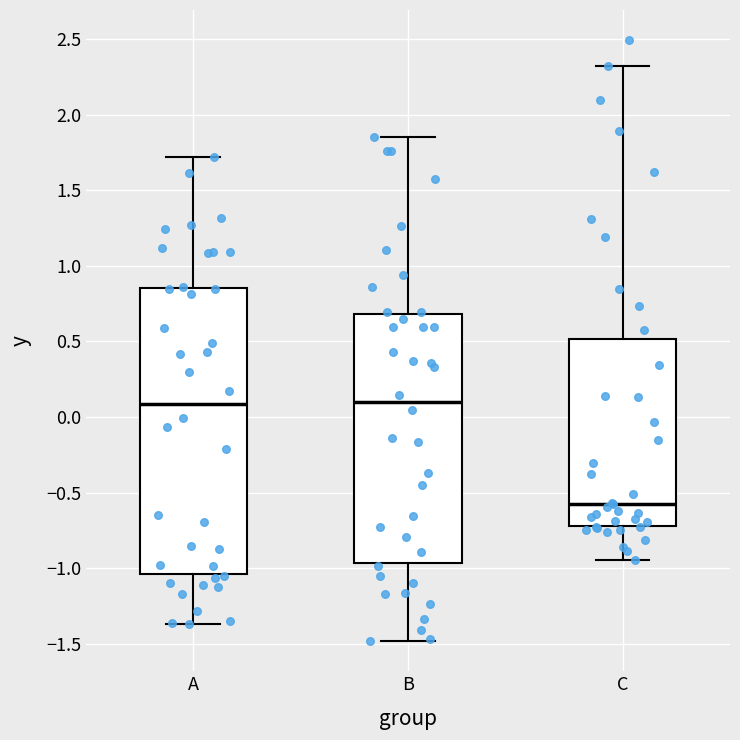

Reading left to right, read every box against the y-axis: the position of its median line, the range the box covers, and the ends of its whiskers. The values are not printed on the chart, so give them approximately, as read against the axis.

A: median 0.10, box -1.05 to 0.85, whiskers -1.35 to 1.70
B: median 0.10, box -0.95 to 0.70, whiskers -1.50 to 1.85
C: median -0.55, box -0.70 to 0.50, whiskers -0.95 to 2.30